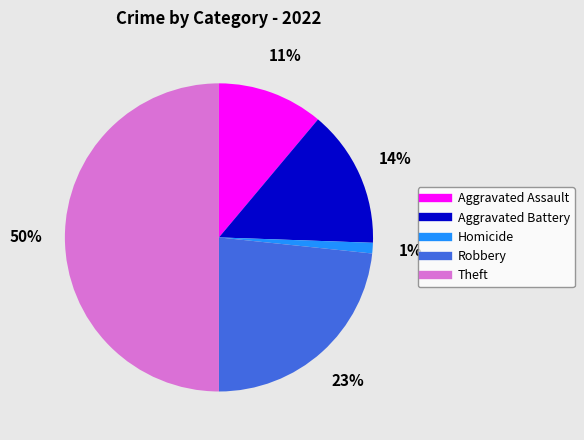

To the nearest percent, what is the average slice percentage?

20%